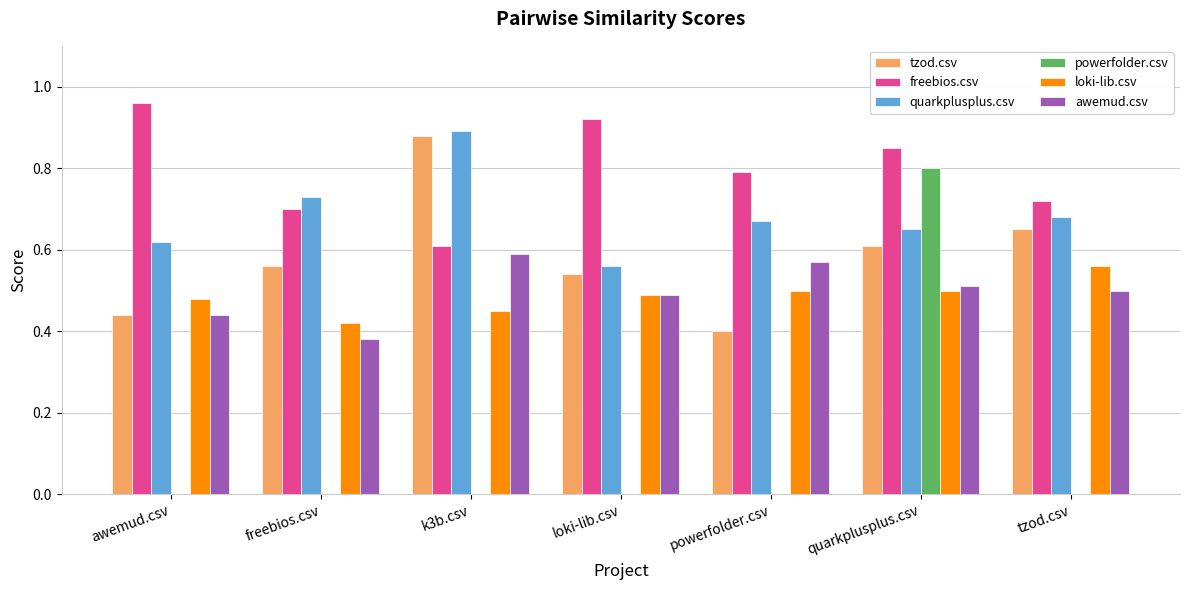

What are all the series names shown in the legend?

tzod.csv, freebios.csv, quarkplusplus.csv, powerfolder.csv, loki-lib.csv, awemud.csv